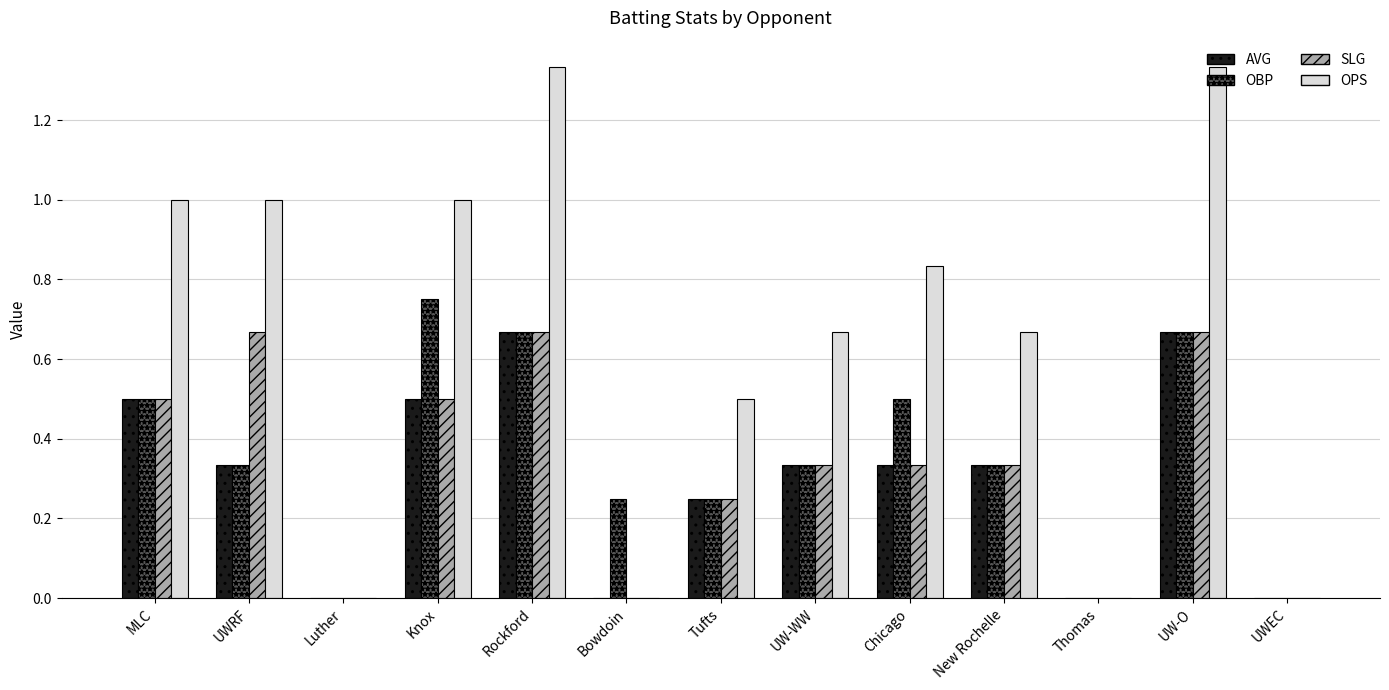

Is the value of OBP at MLC greater than the value of OPS at Bowdoin?

Yes